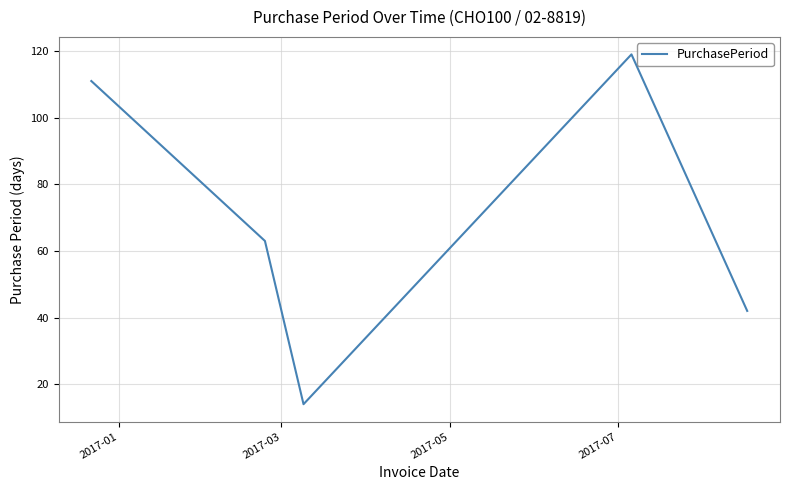

Is this an area chart (filled region under the line)?

No